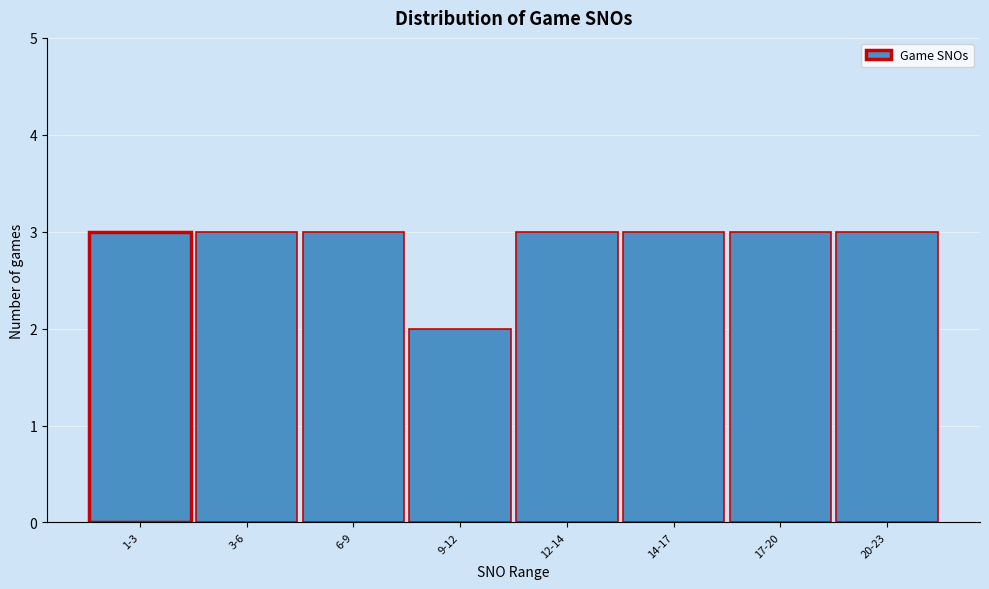

Reading right to left, list all the values displayed in this chart.

3	3	3	3	2	3	3	3